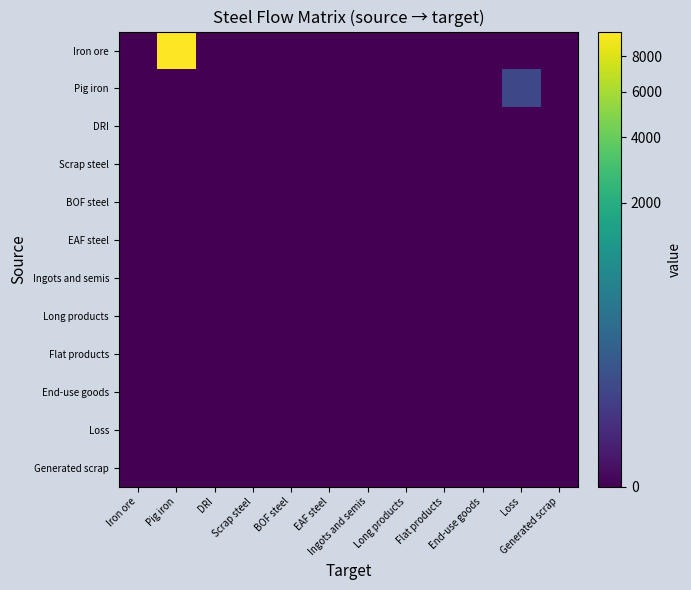

Between BOF steel and EAF steel, which is larger?

BOF steel